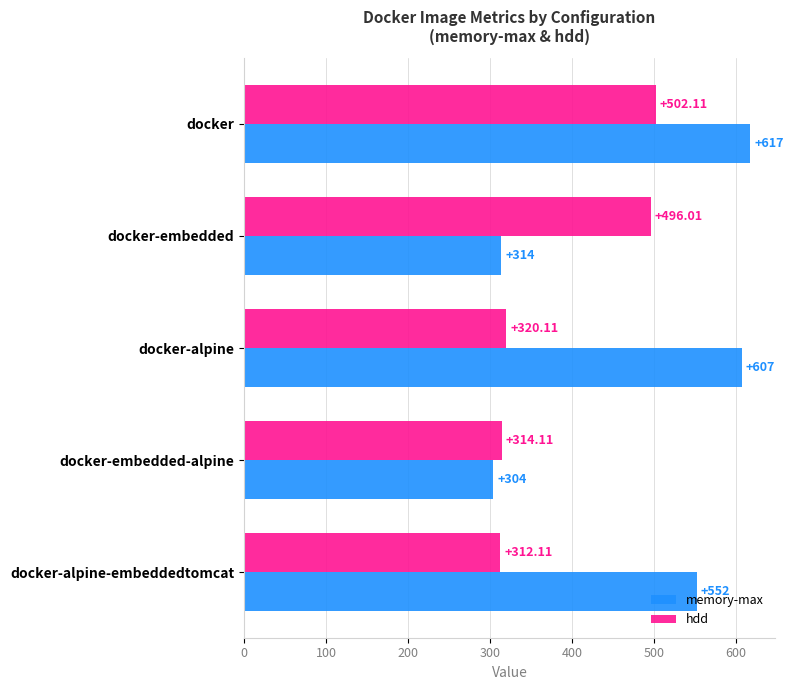

List the series in order of their overall mean, lowest first.

hdd, memory-max